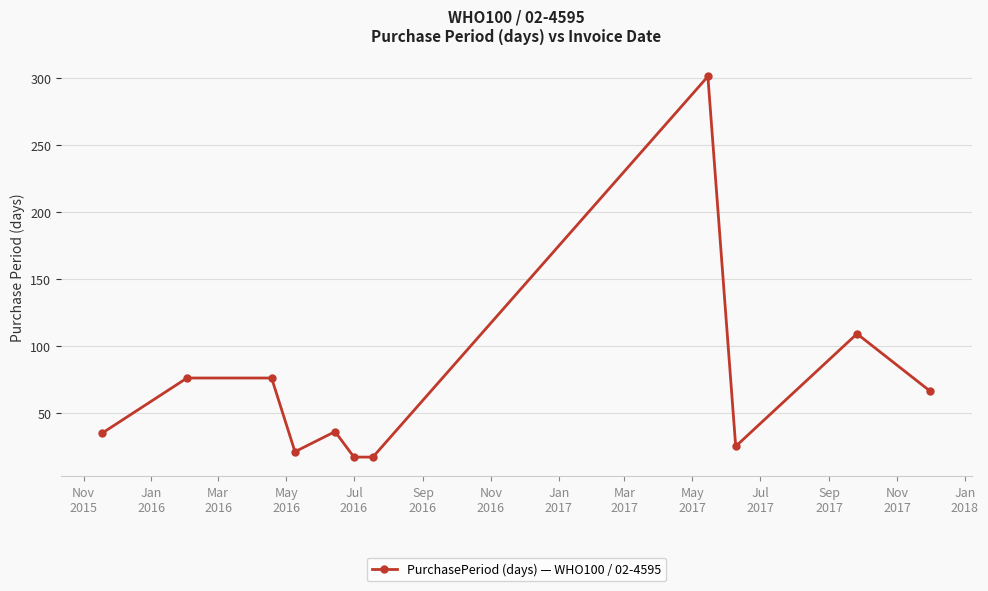

What is the greatest value displayed?

301